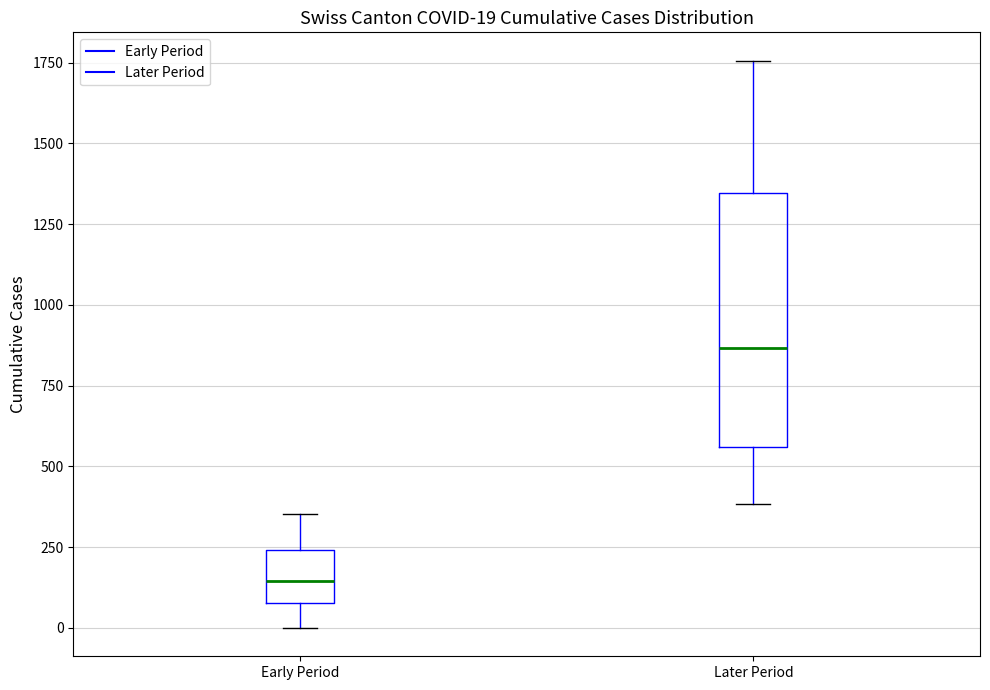

Which box's median line is the lowest?

Early Period